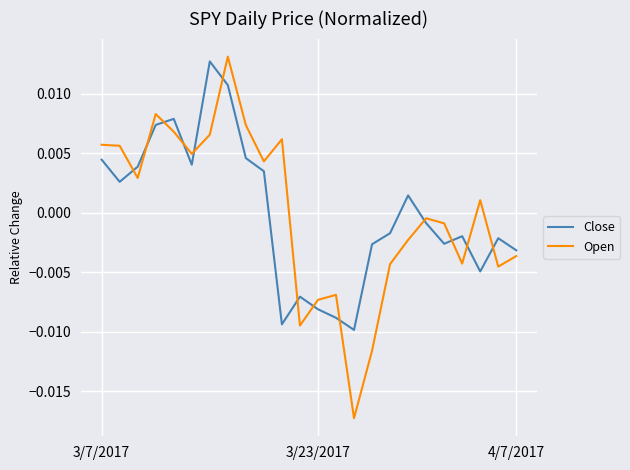

True or false: Close and Open intersect in this chart.

True